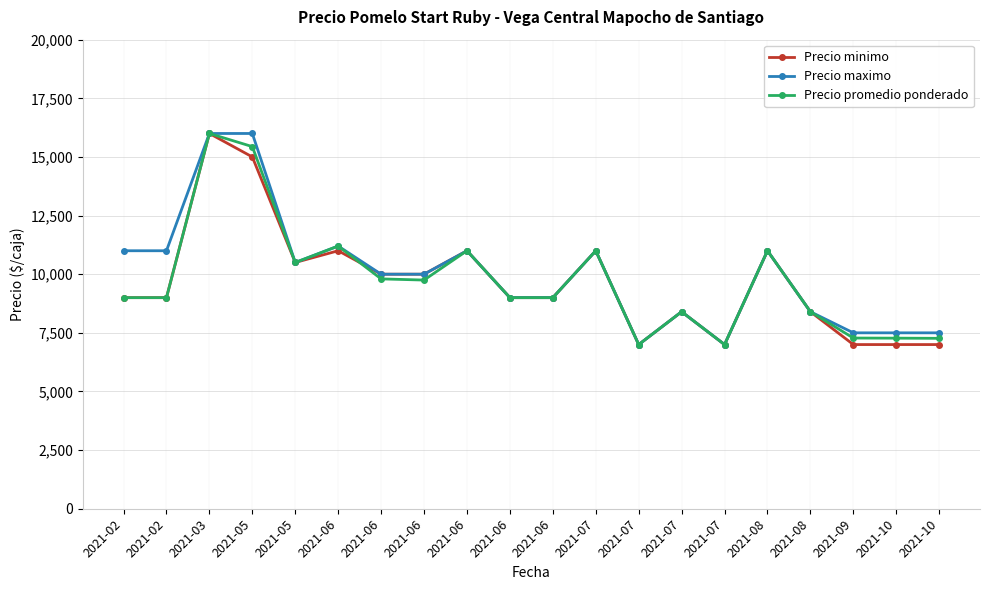

Rank the categories by Precio minimo value from highest to lowest.

2021-03, 2021-05, 2021-06, 2021-06, 2021-07, 2021-08, 2021-05, 2021-06, 2021-06, 2021-02, 2021-02, 2021-06, 2021-06, 2021-07, 2021-08, 2021-07, 2021-07, 2021-09, 2021-10, 2021-10